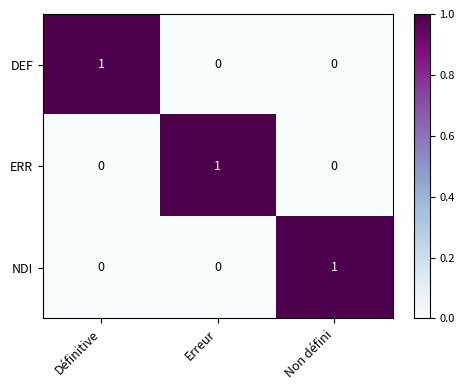

The NDI series shows 0 at Erreur. True or false?

True